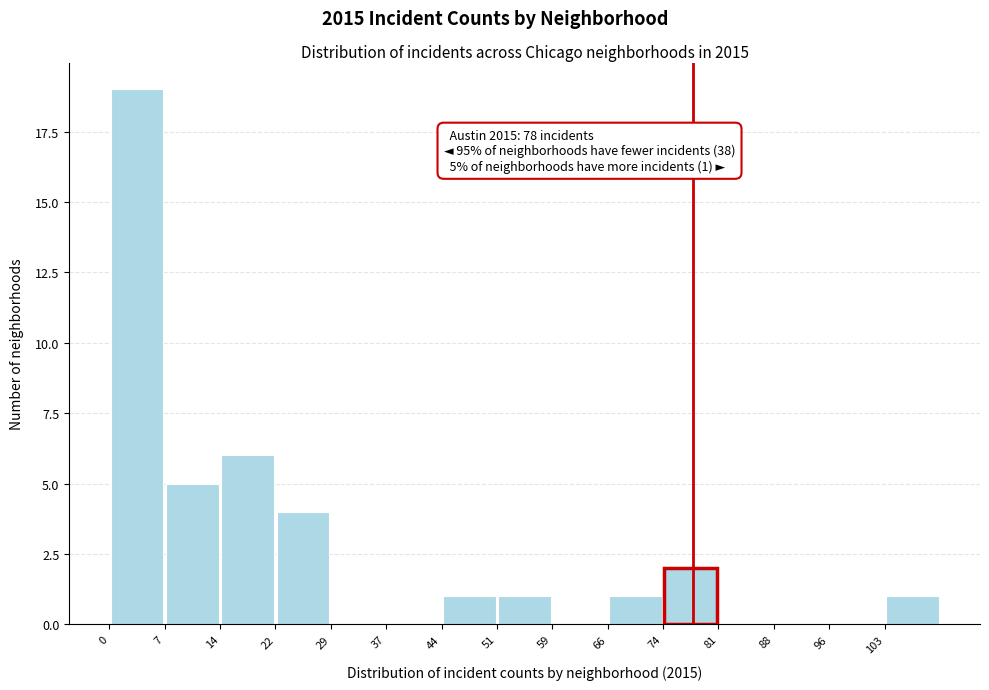

Over which range of the x-axis is the bar tallest?

0.0 to 7.4